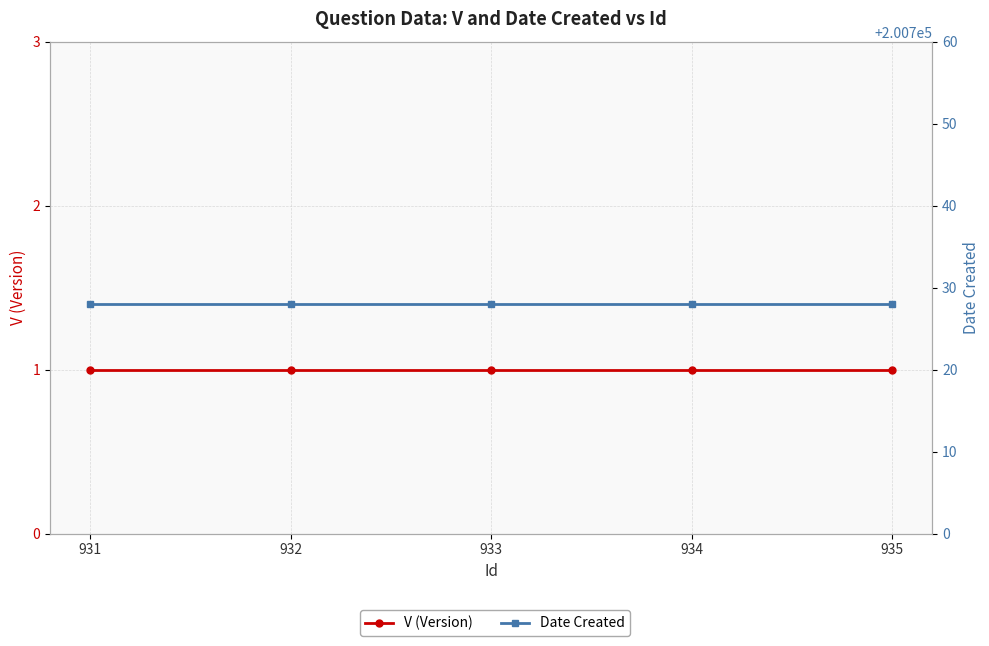

True or false: V (Version) and Date Created cross at least once.

False